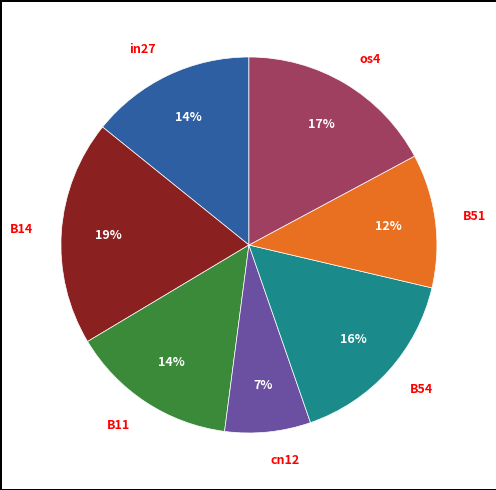

Combined, do B11 and B54 account for over 50%?

No